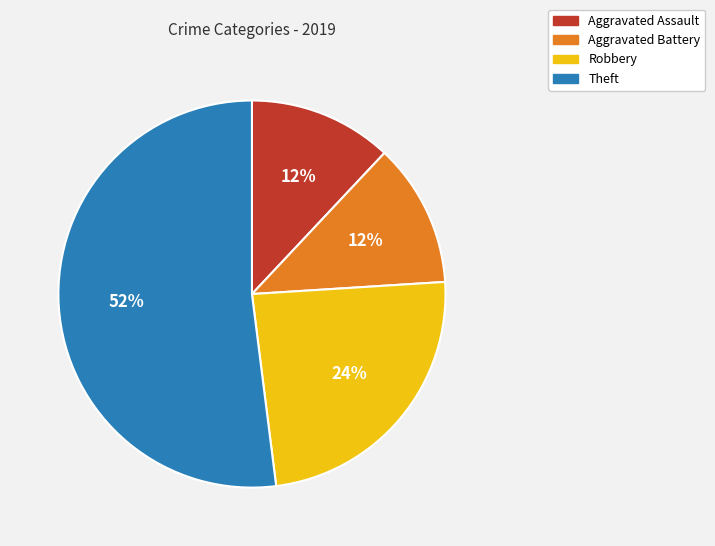

Which slice is the largest?

Theft